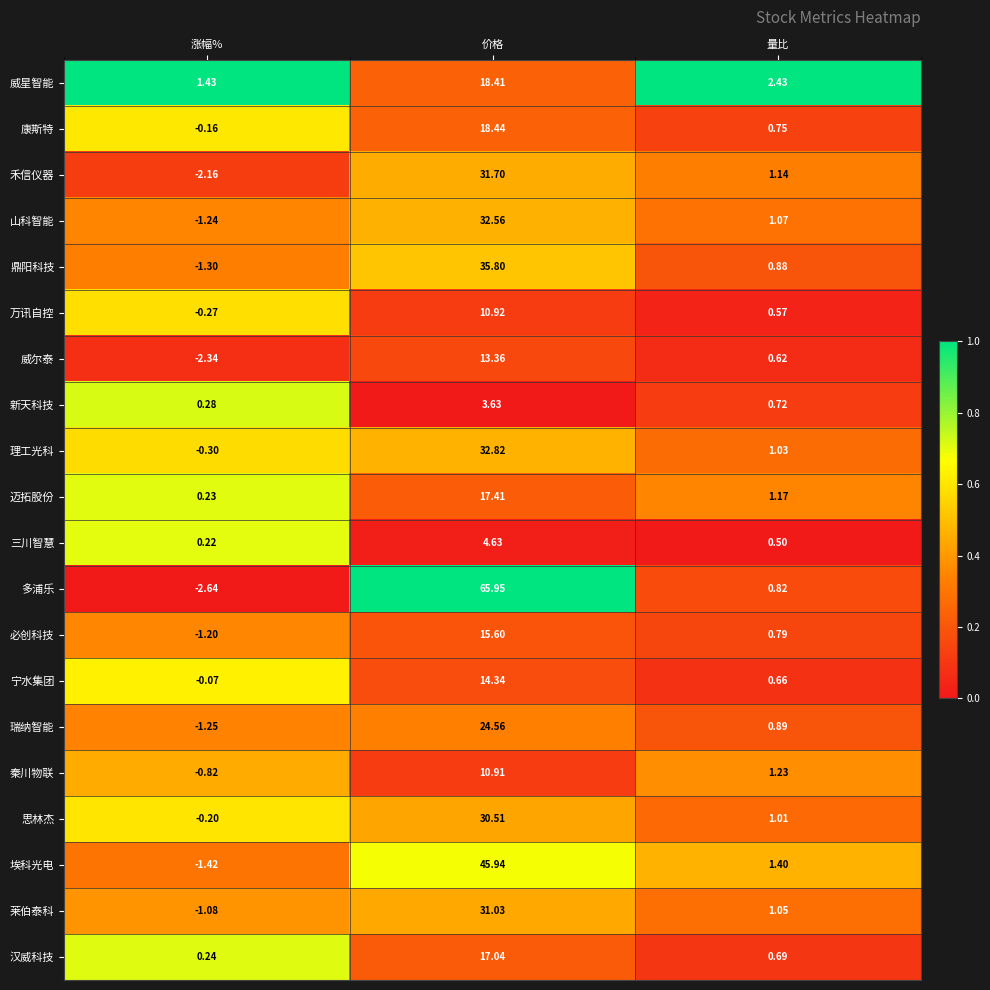

Which label corresponds to the smallest value in the chart?

涨幅%